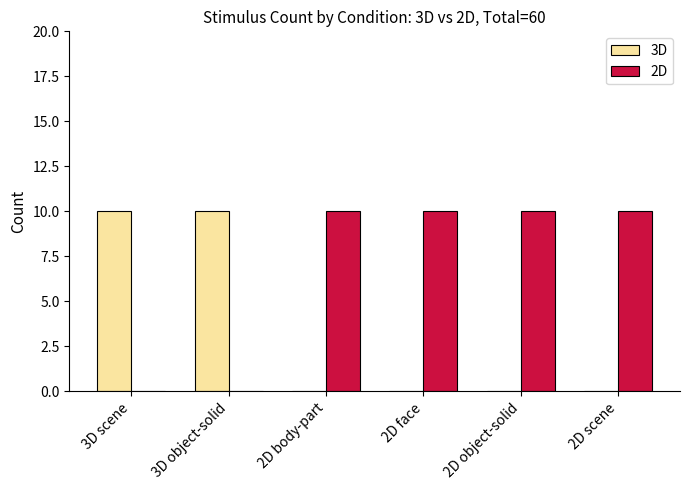

What is the sum of all 3D values?

20